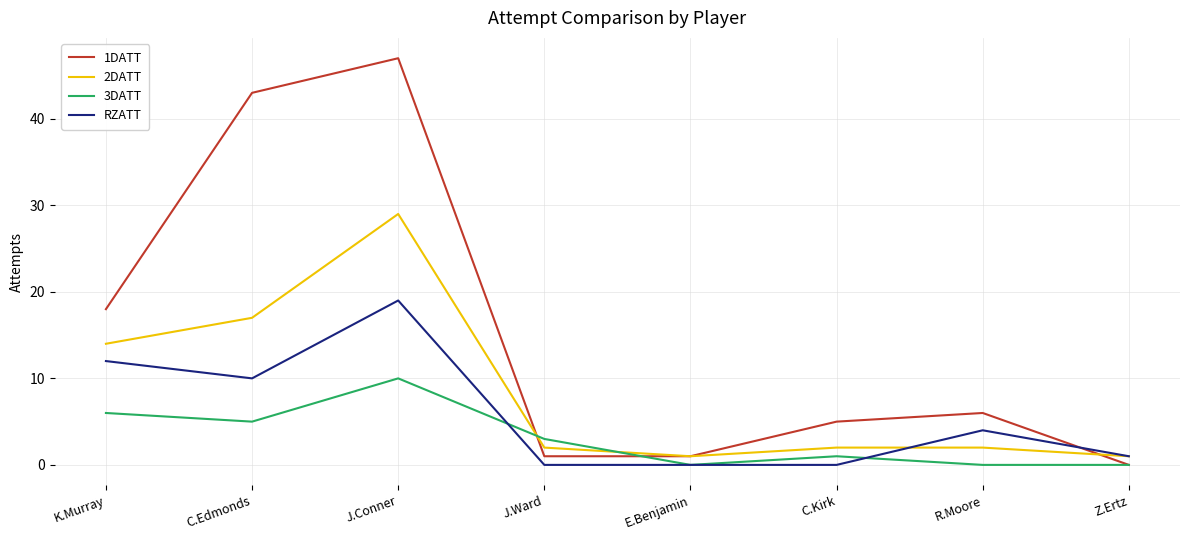

List the series in order of their overall mean, lowest first.

3DATT, RZATT, 2DATT, 1DATT